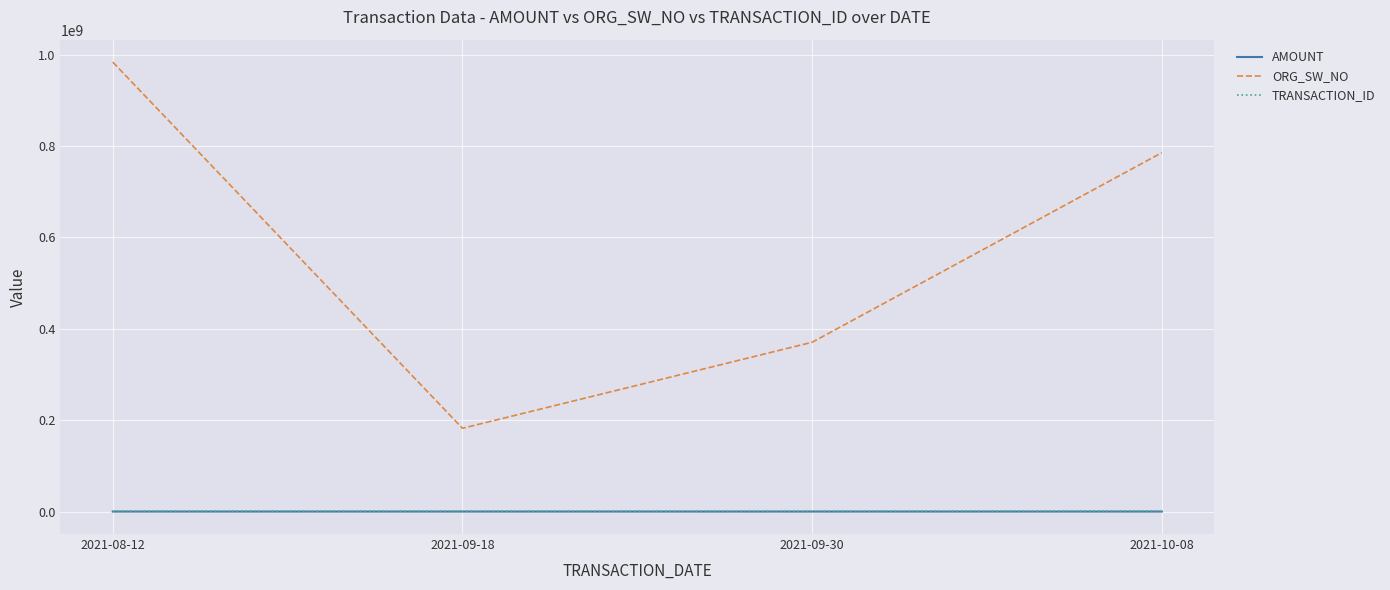

At which category does the chart reach its peak across all series?

2021-08-12